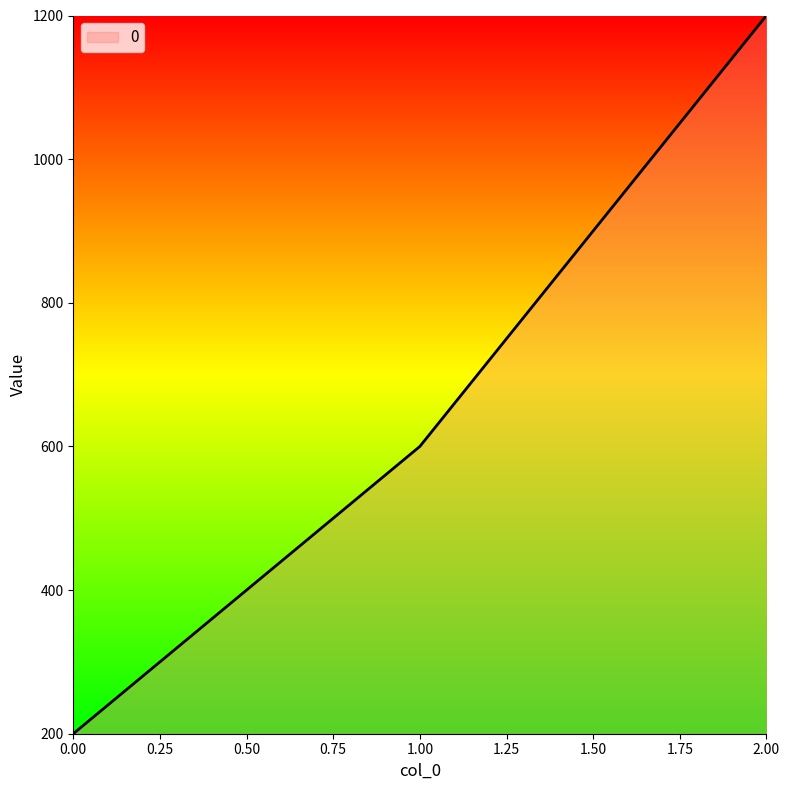

What is the change in value from 0.00 to 1.00?

+400